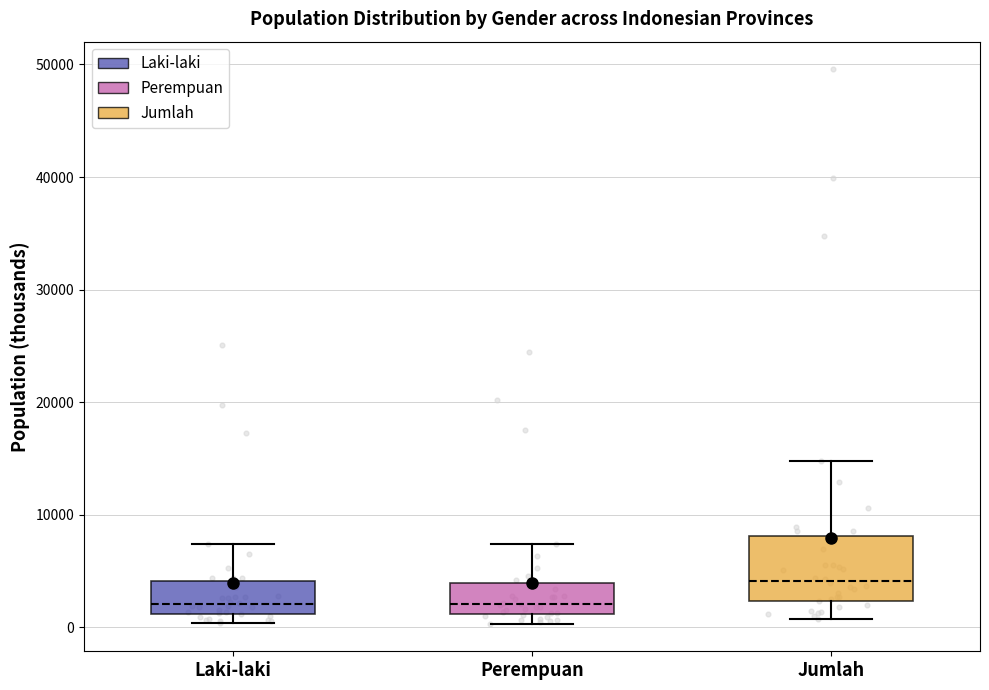

Which box is the tallest, from its lower edge to its upper edge?

Jumlah